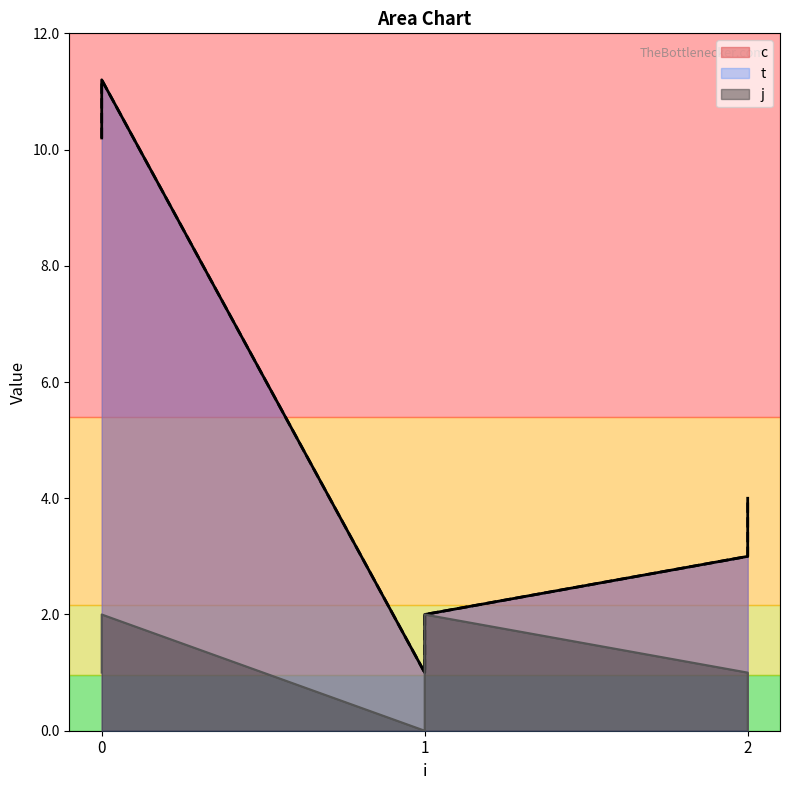

What is the sum of all j values?

6.0